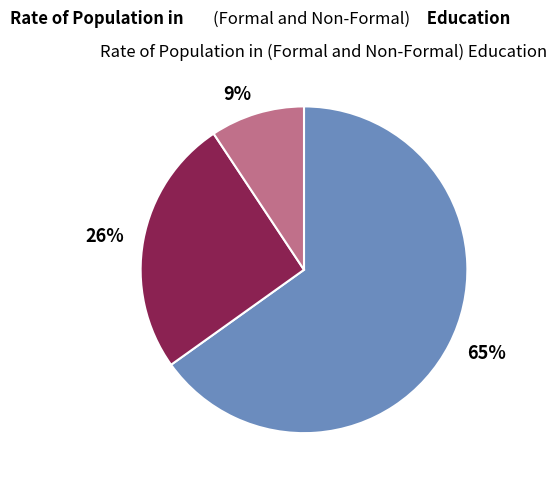

To the nearest percent, what is the average slice percentage?

33%